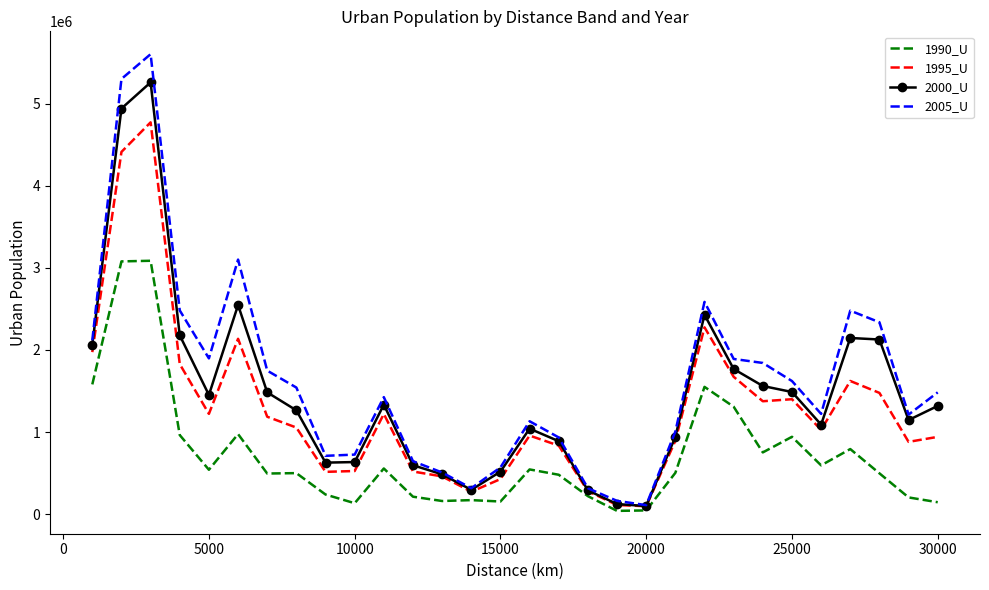

List the series in order of their peak value, highest first.

2005_U, 2000_U, 1995_U, 1990_U